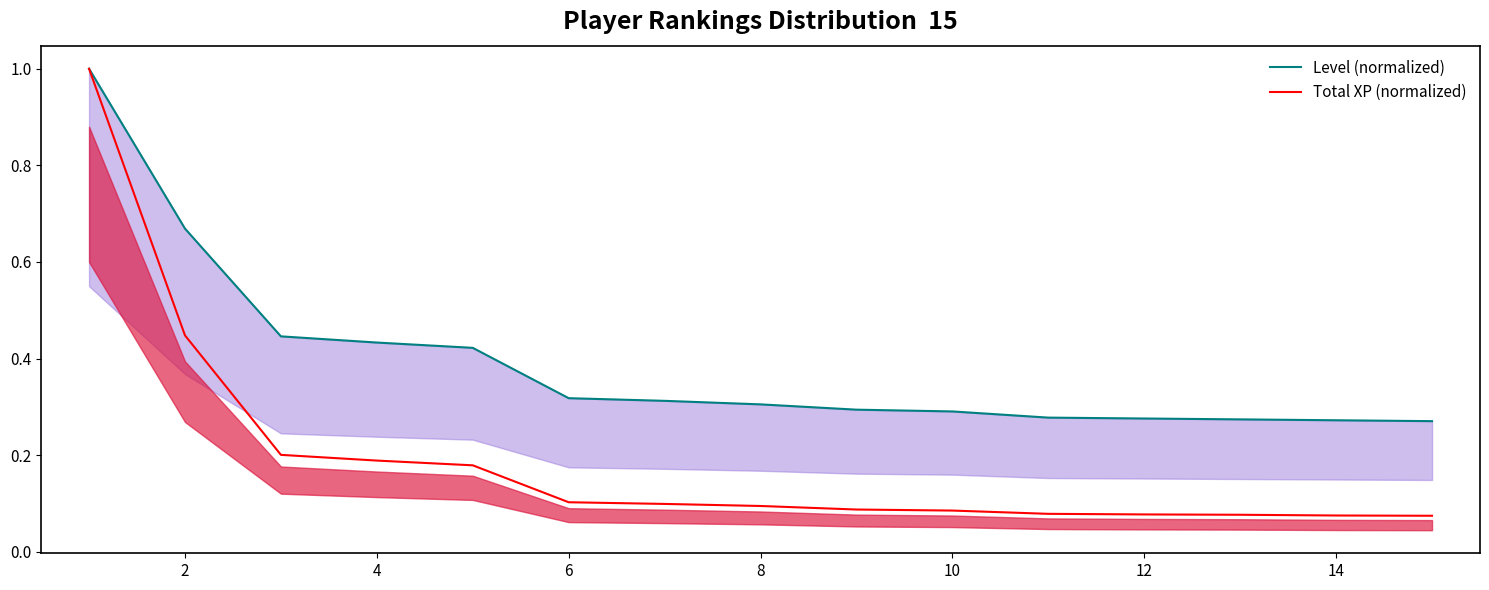

What is the difference between the maximum and minimum values in the Level (normalized) series?

0.7